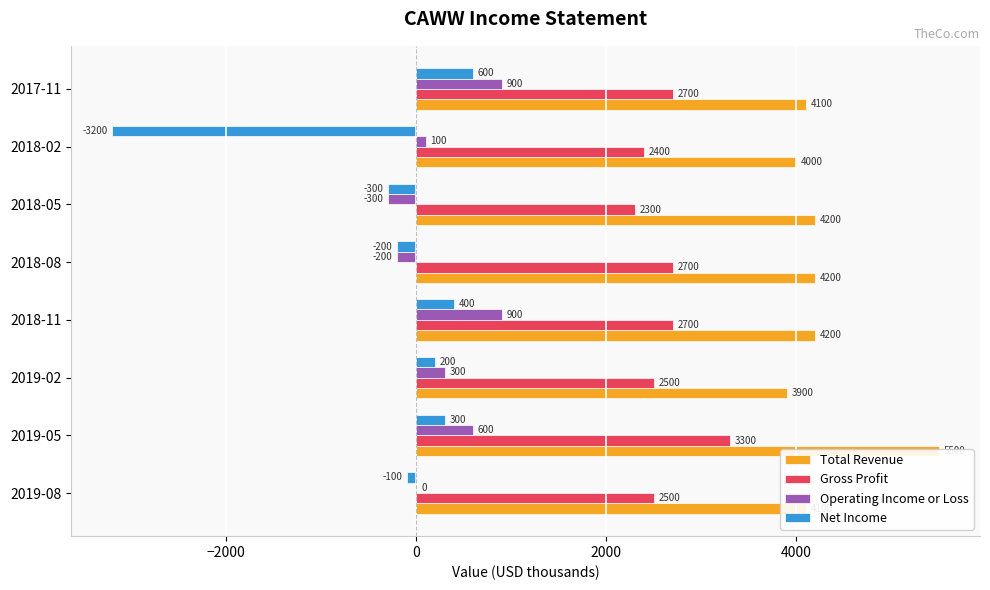

What value does the Net Income series have at 2018-11, to the nearest 50?

400